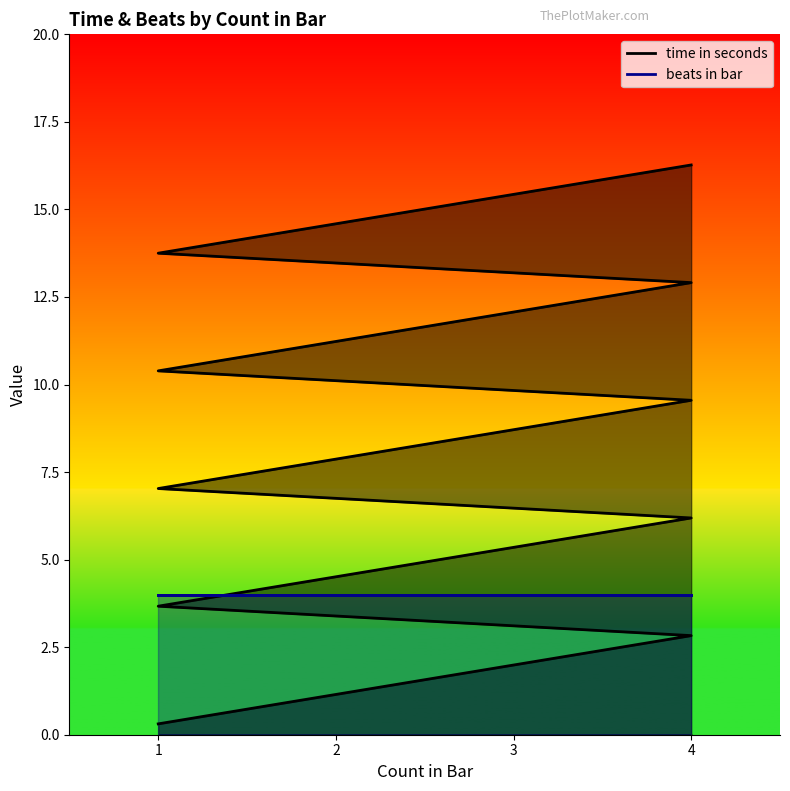

How many values are below 8?

10